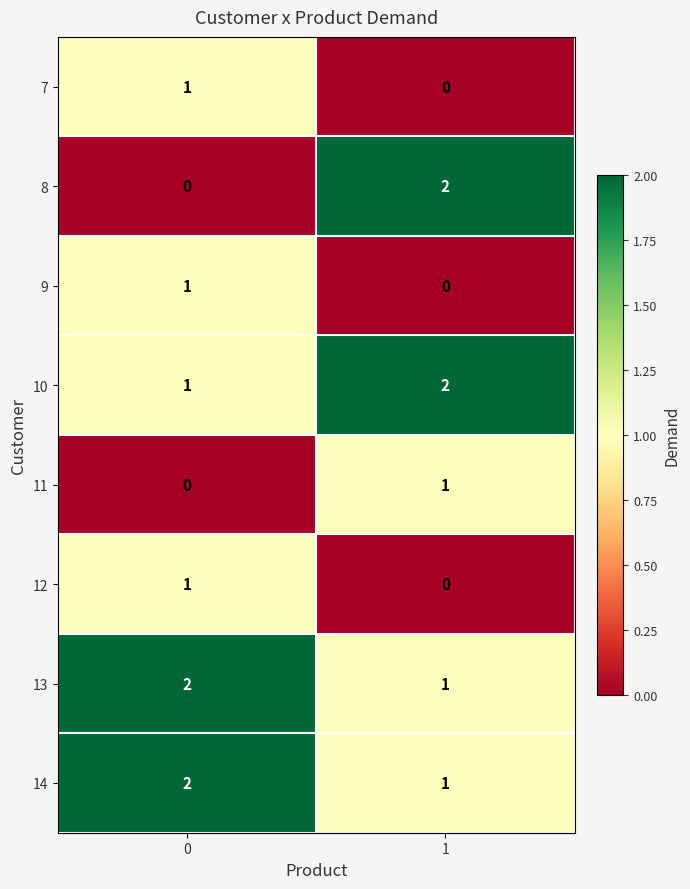

What is the total value across all series at 1?

7